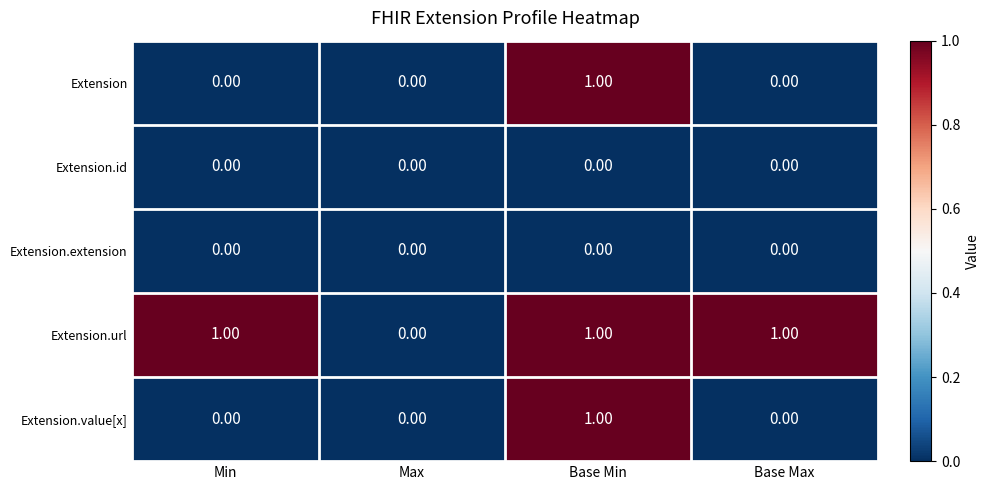

Which series changed the most between Min and Max?

Extension.url